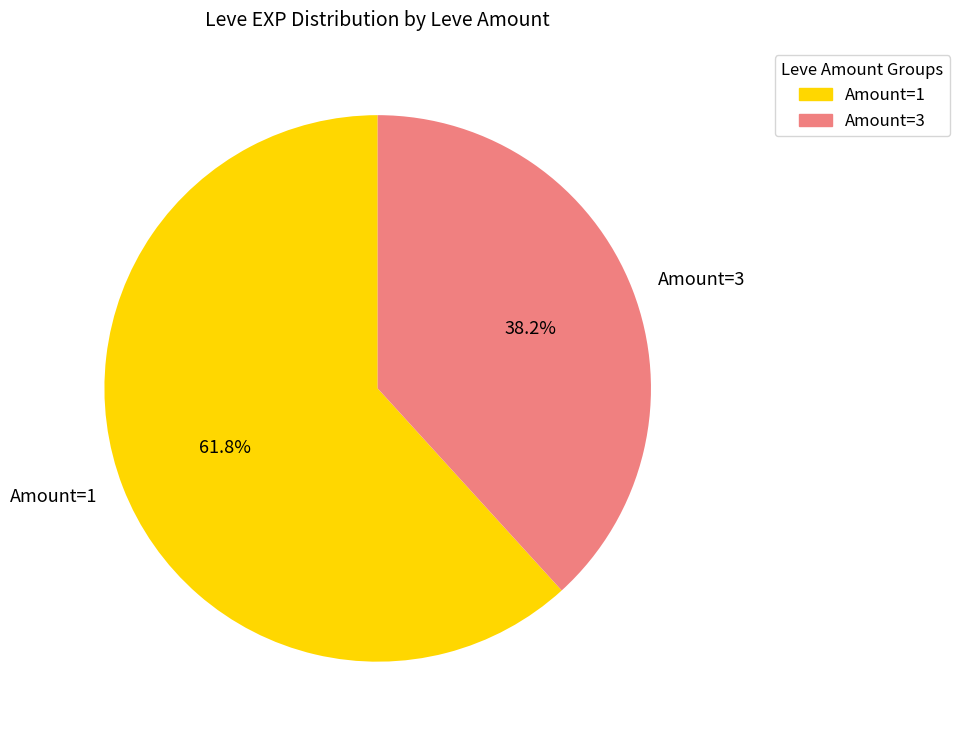

Combined, what portion of the pie is Amount=3 and Amount=1?

100.0%